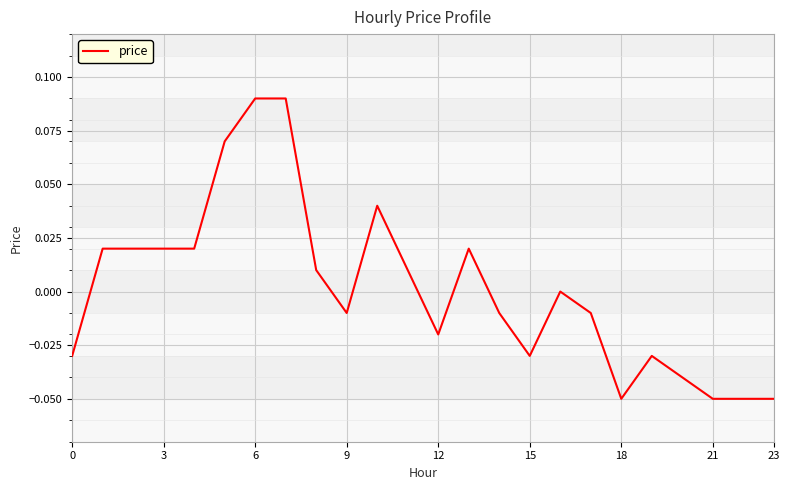

Does the chart display data point markers on the line(s)?

No